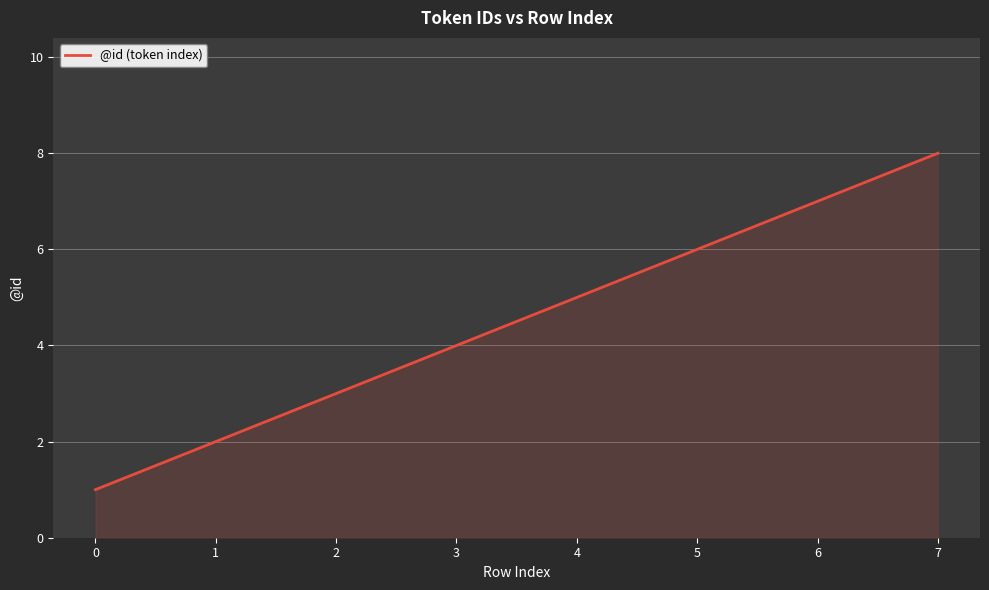

Count the number of data series in this chart.

1